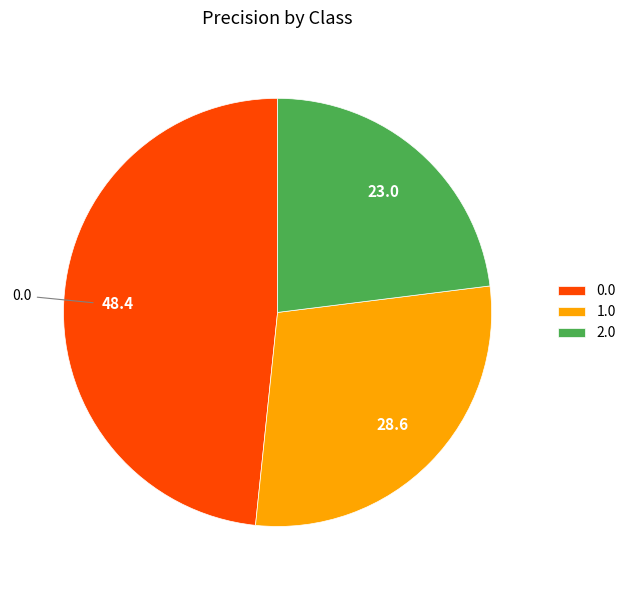

Does 2.0 account for over 50% of the chart?

No